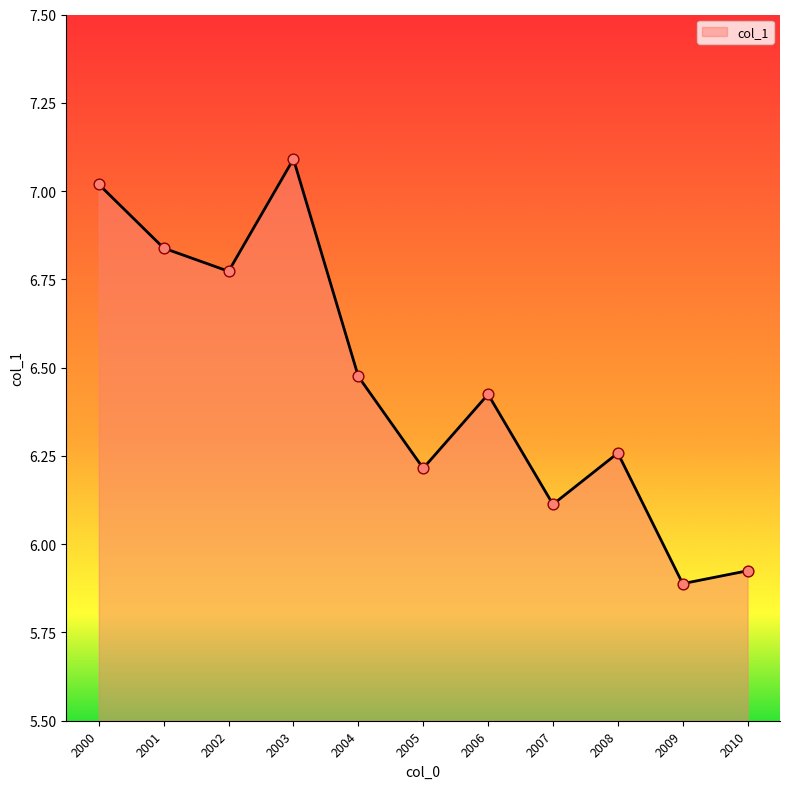

Which has a higher value, 2002 or 2010?

2002